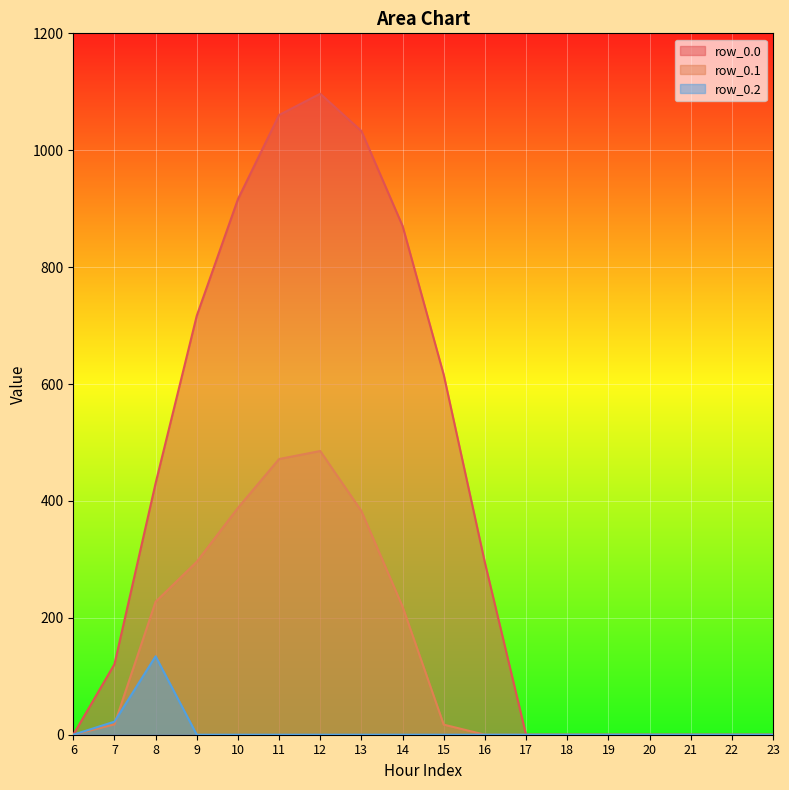

What value does the row_0.0 series have at 7?

120.6